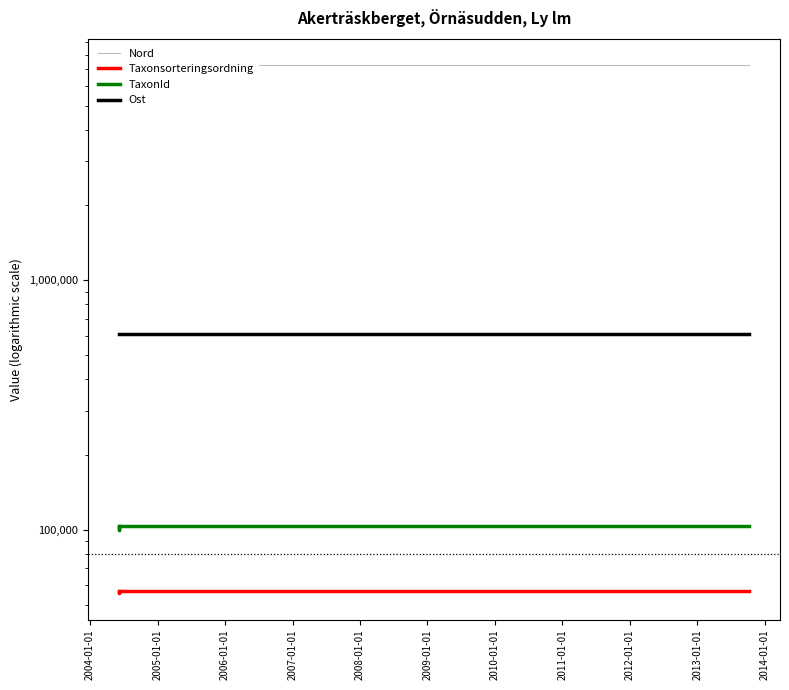

True or false: Nord and TaxonId intersect in this chart.

False